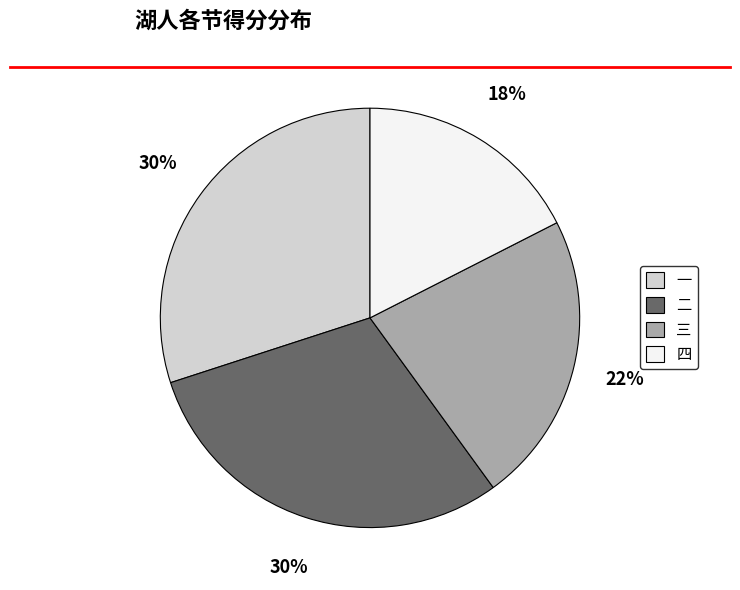

Do 二 and 三 together represent more than half of the pie?

Yes